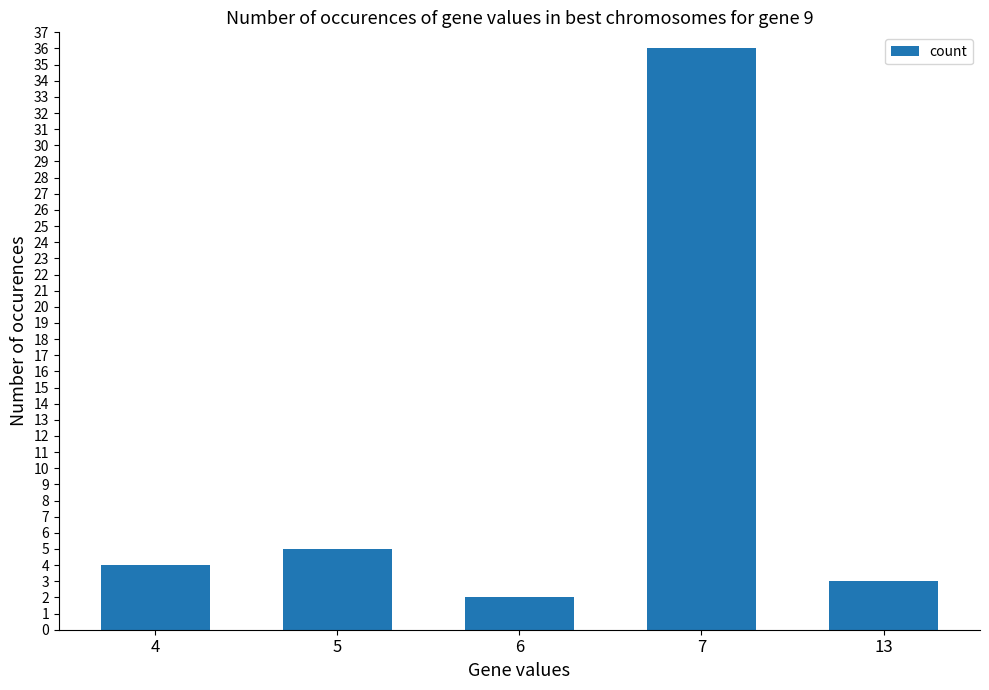

At which category does the chart reach its peak across all series?

7